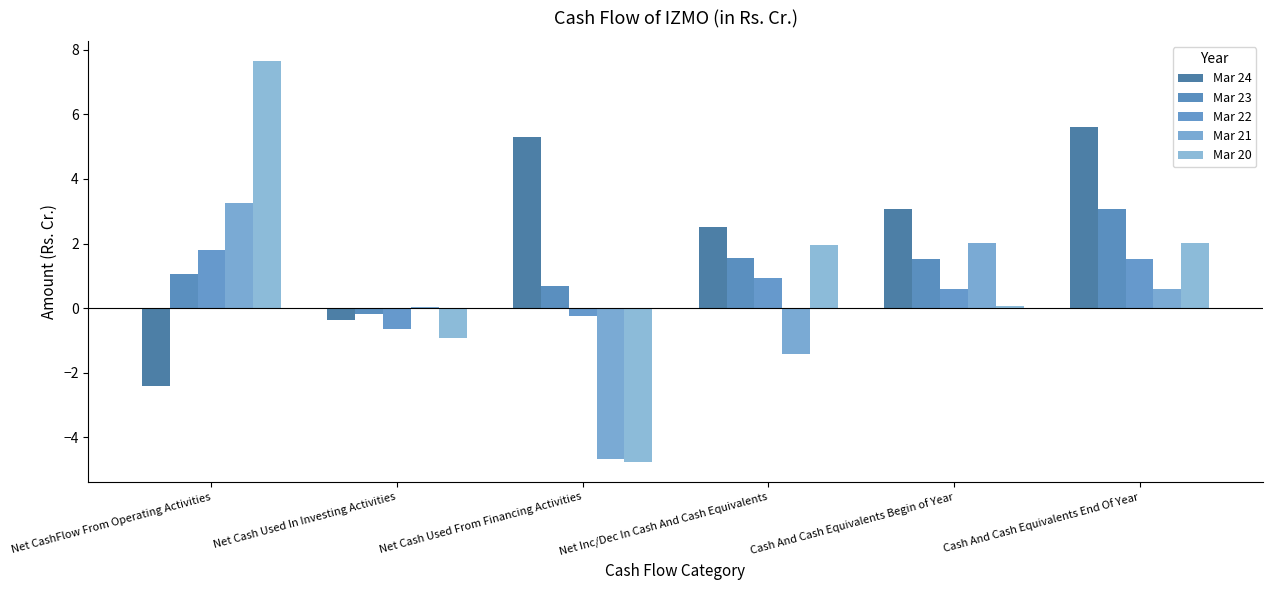

What is the greatest value displayed?

7.7